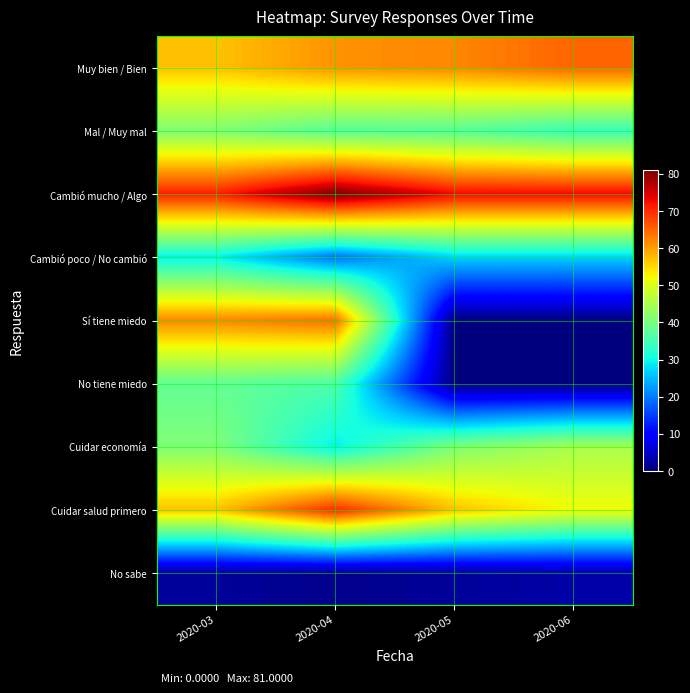

Which series has the widest spread of values?

Sí tiene miedo